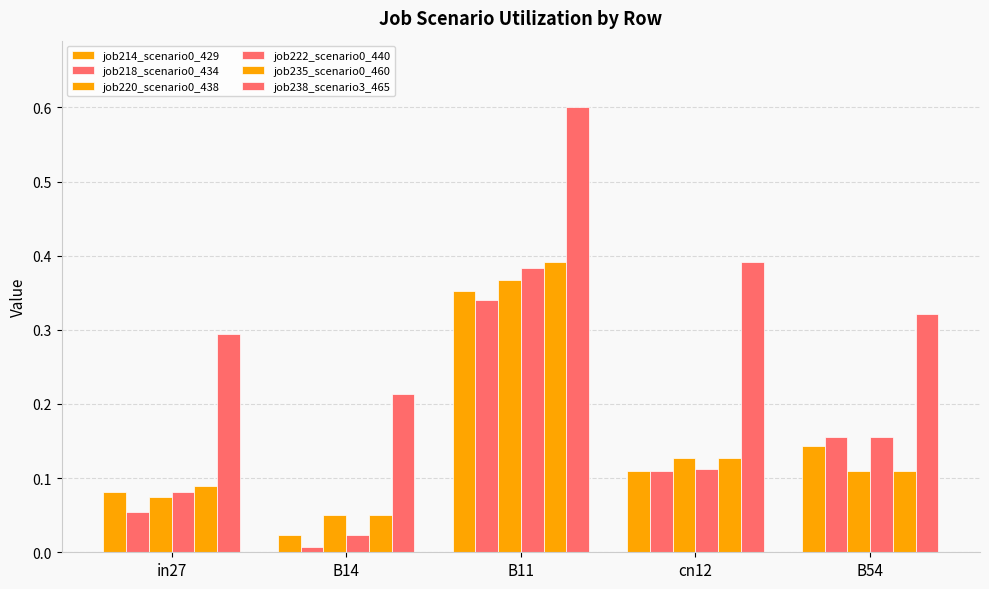

What is the sum of the job220_scenario0_438 values at B14 and in27?

0.1